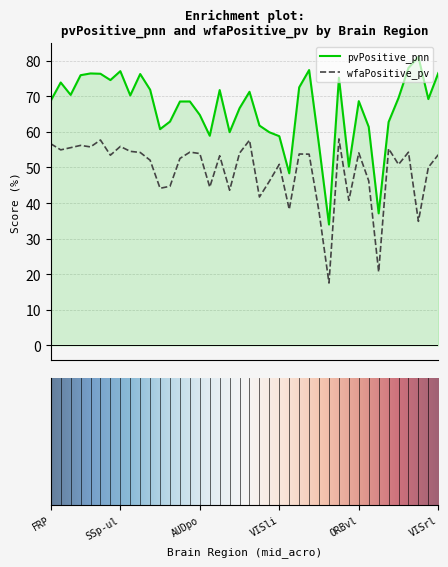

What is the highest value of the pvPositive_pnn series?

81.1